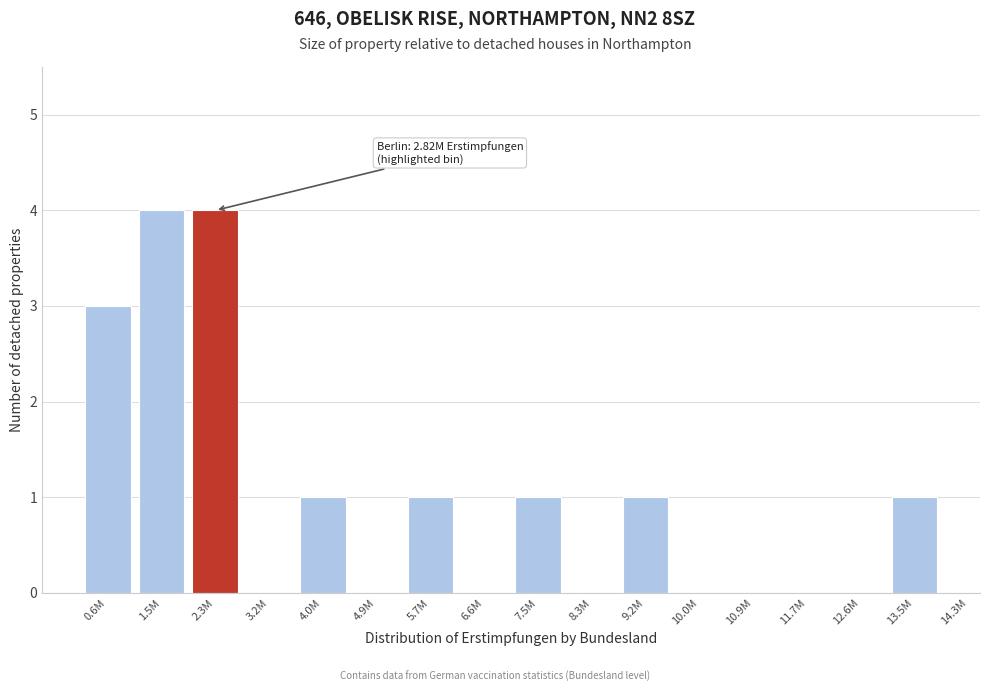

Reading right to left, list all the values displayed in this chart.

13.5M=1	12.6M=0	11.7M=0	10.9M=0	10.0M=0	9.2M=1	8.3M=0	7.5M=1	6.6M=0	5.7M=1	4.9M=0	4.0M=1	3.2M=0	2.3M=4	1.5M=4	0.6M=3